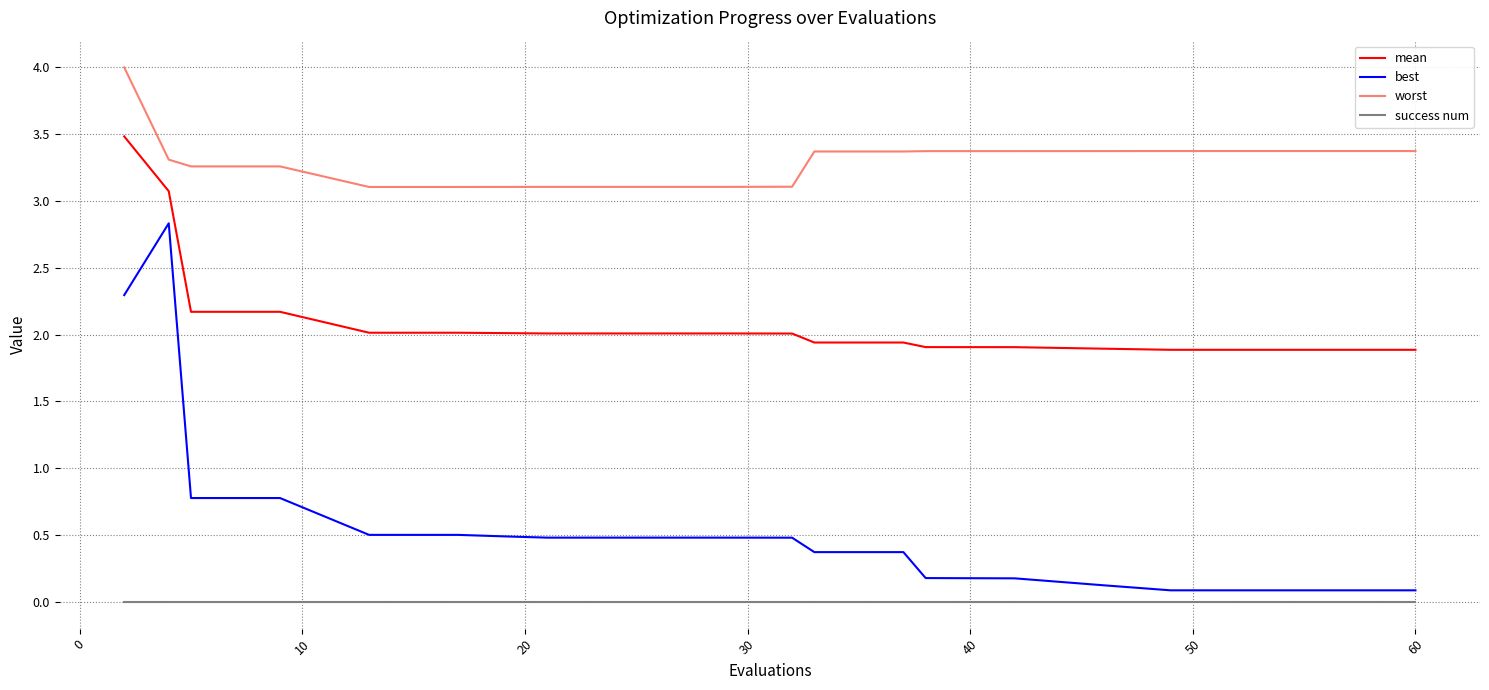

Which series has the largest range (max minus min)?

best